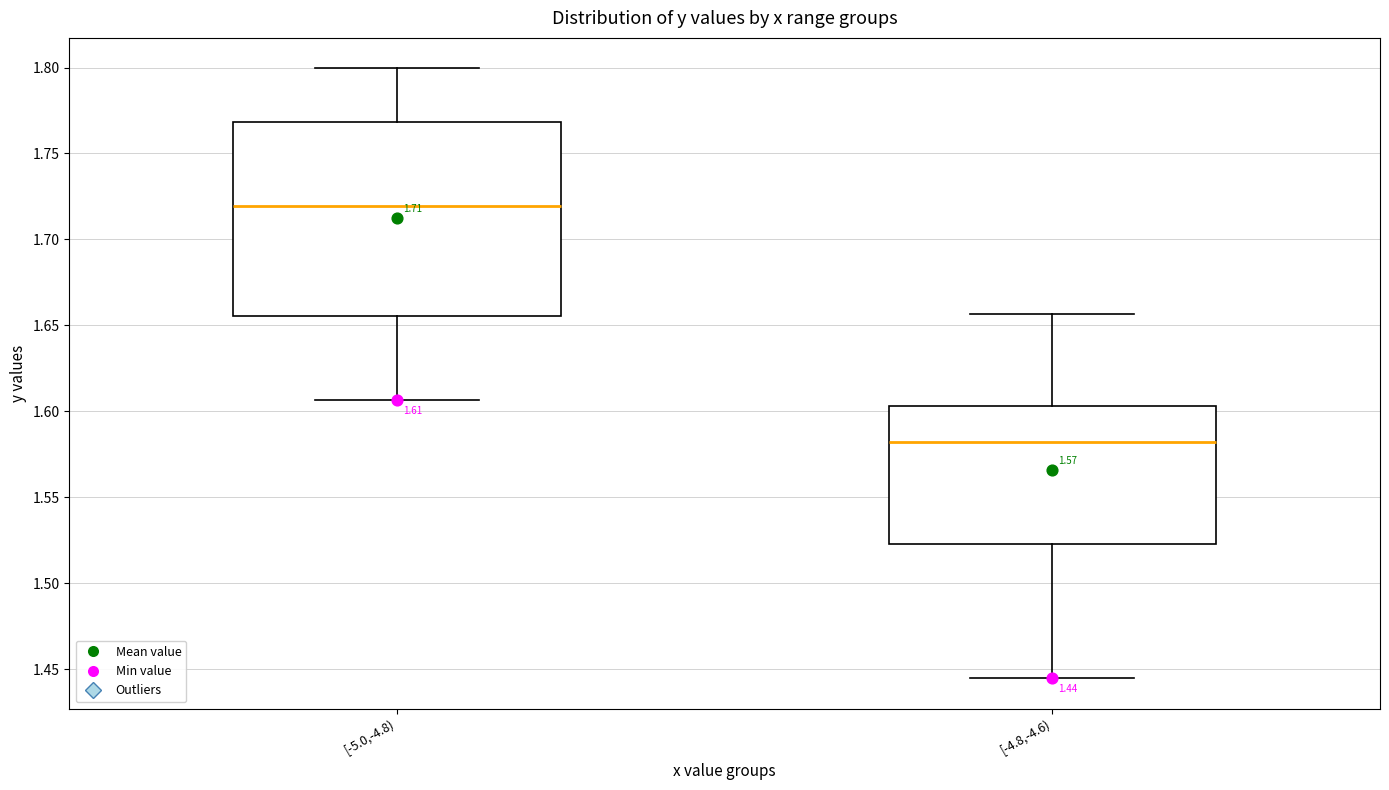

Comparing the boxes themselves (not the whiskers), which one is the tallest?

[-5.0,-4.8)